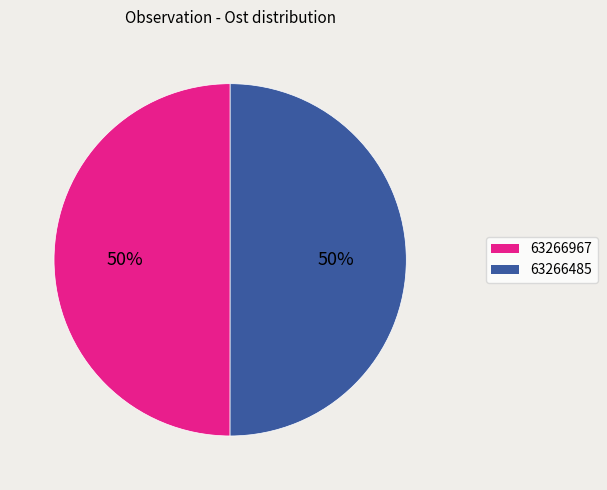

To the nearest percent, what is the combined percentage of 63266485 and 63266967?

100%